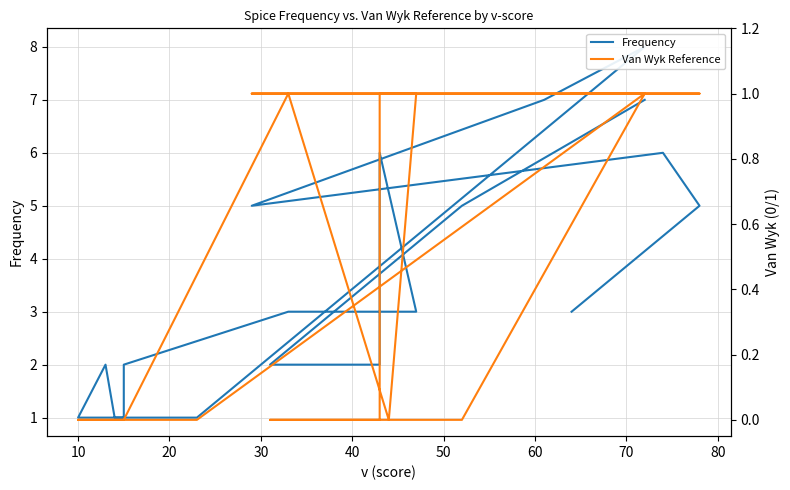

Is the value of Frequency at 11 greater than the value of Van Wyk Reference at 19?

Yes